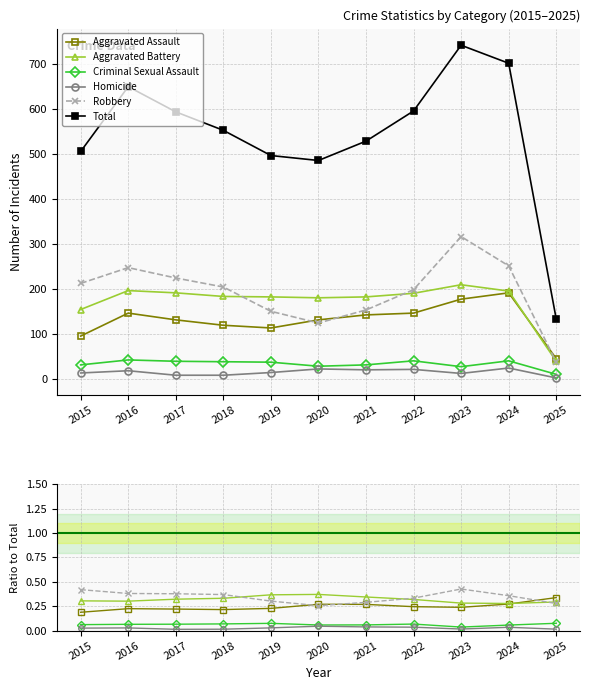

True or false: Homicide and Aggravated Battery intersect in this chart.

False